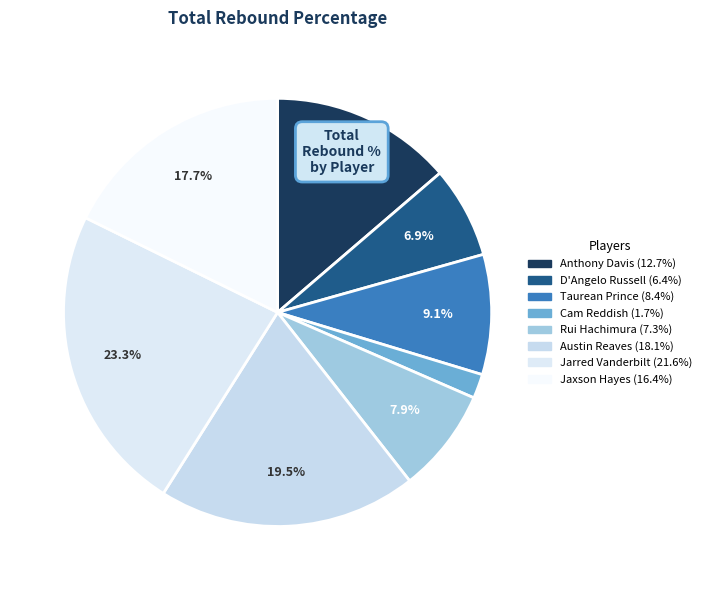

Is the sum of Jarred Vanderbilt and D'Angelo Russell greater than half?

No